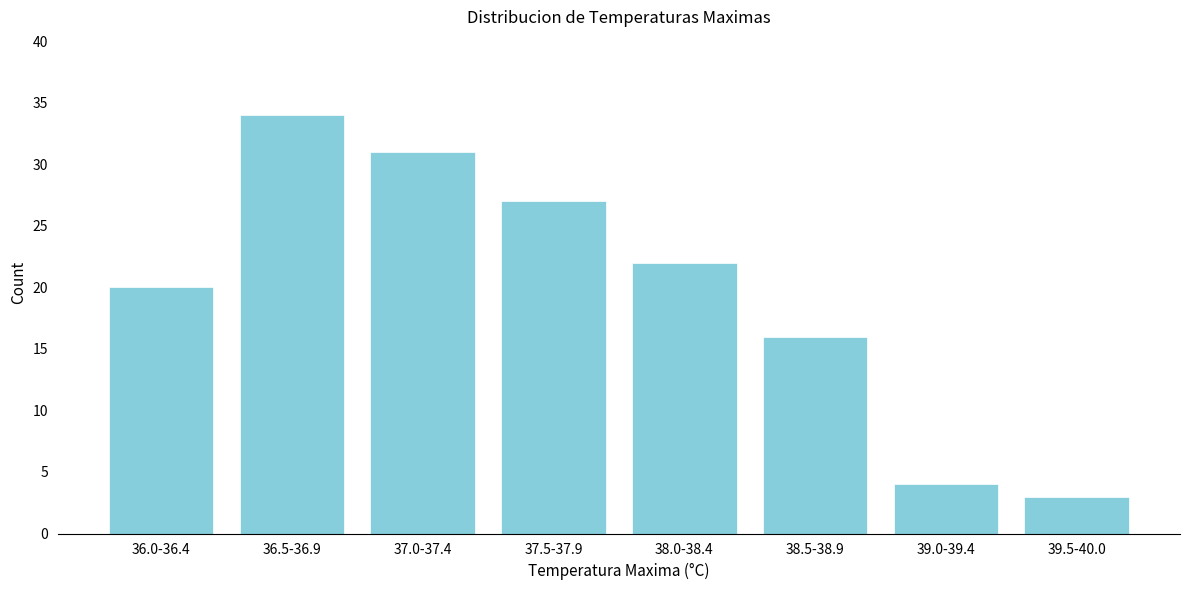

Reading left to right, list all the values displayed in this chart.

36.0-36.4=20	36.5-36.9=34	37.0-37.4=31	37.5-37.9=27	38.0-38.4=22	38.5-38.9=16	39.0-39.4=4	39.5-40.0=3